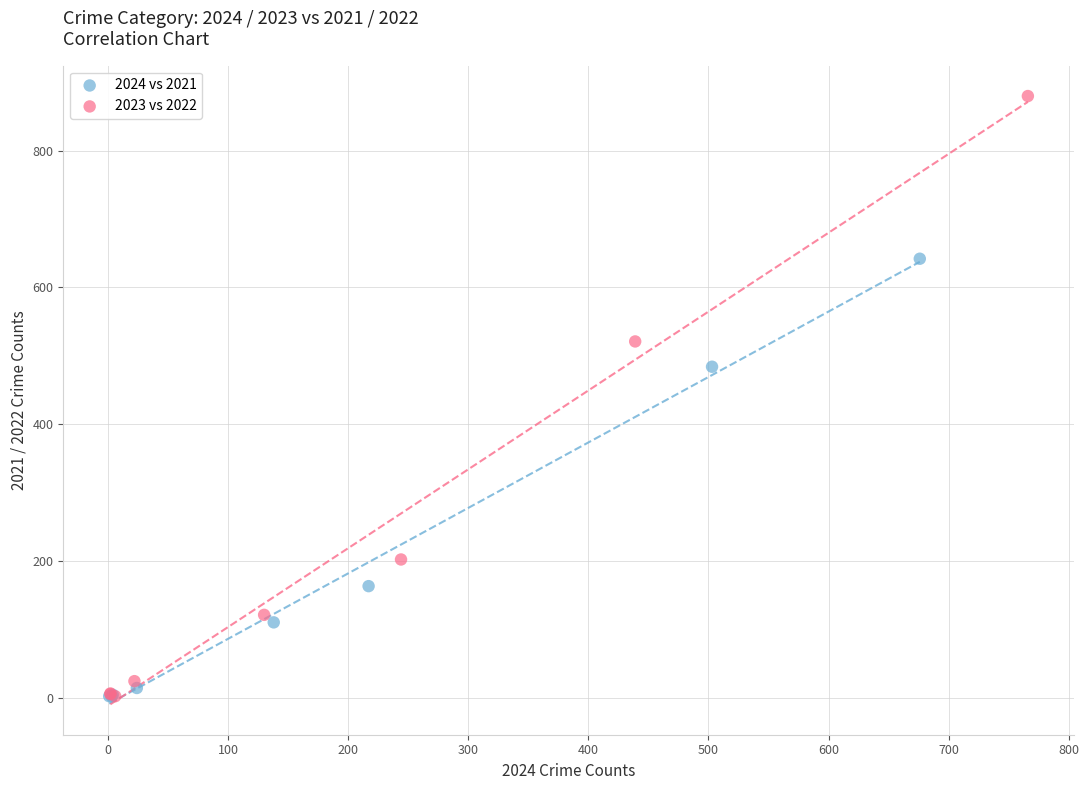

Which series has the largest Y range (max minus min)?

2023 vs 2022